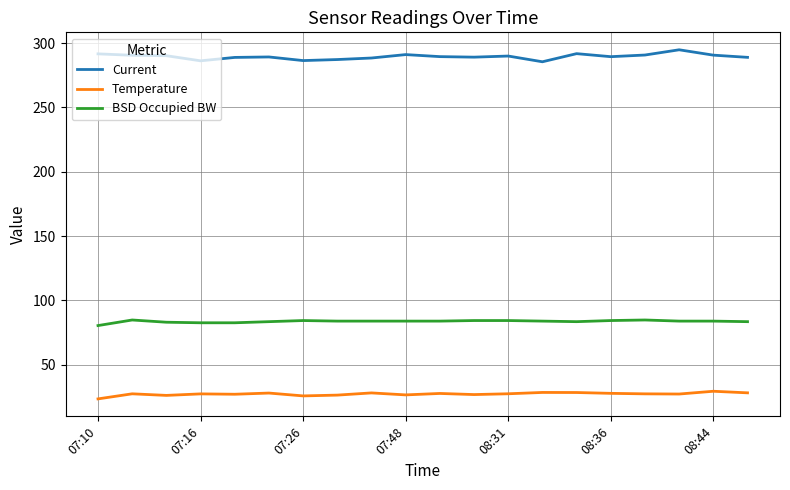

Does the chart have visible grid lines?

Yes